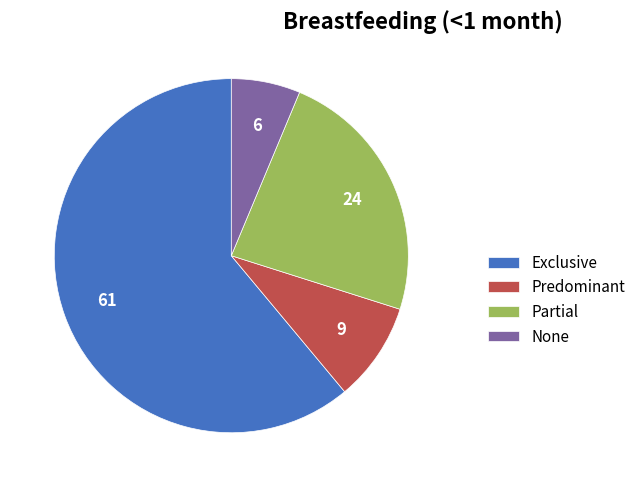

Rank the categories by value from highest to lowest.

Exclusive, Partial, Predominant, None